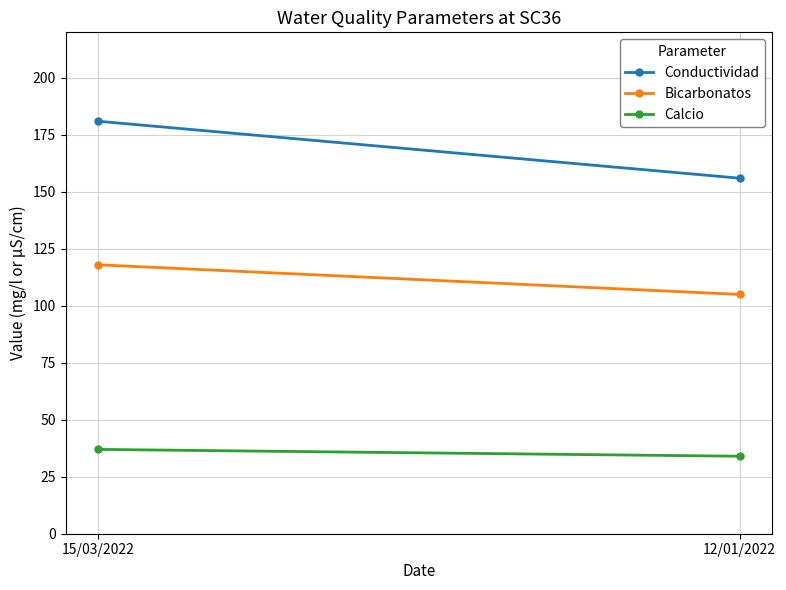

At which category is the sum across all series the highest?

15/03/2022